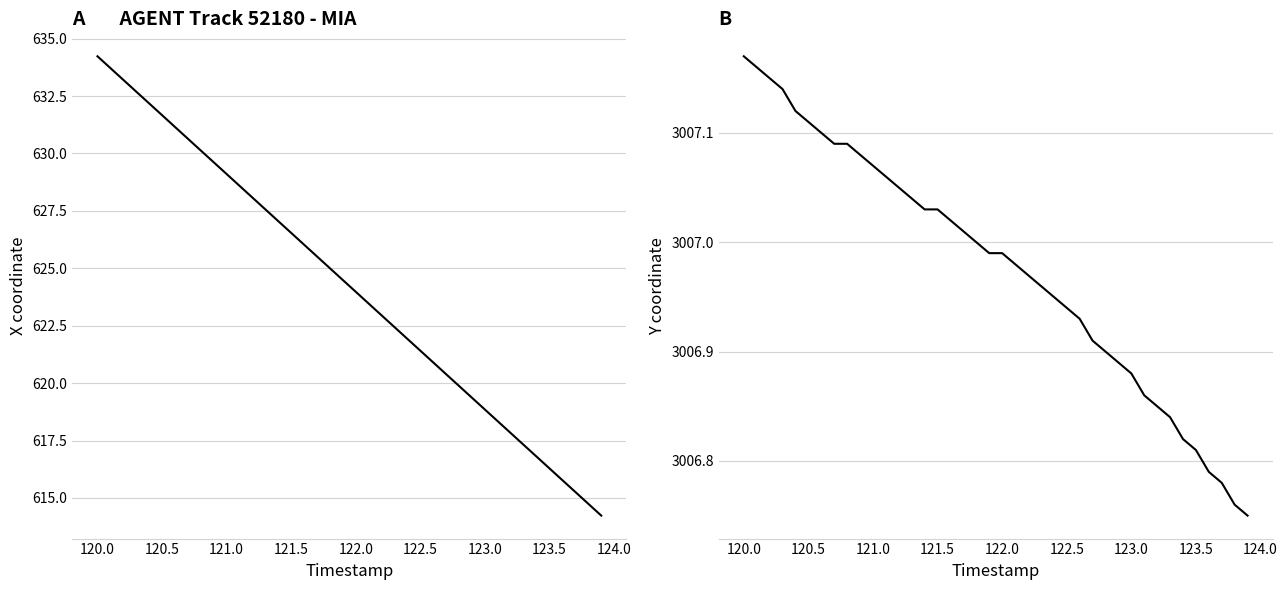

How many data points in X are above 624?

20